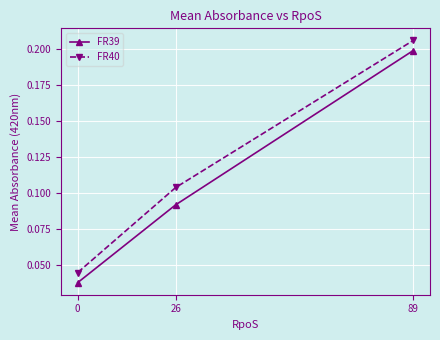

Is it true that FR40 equals 0.1 at 0?

False